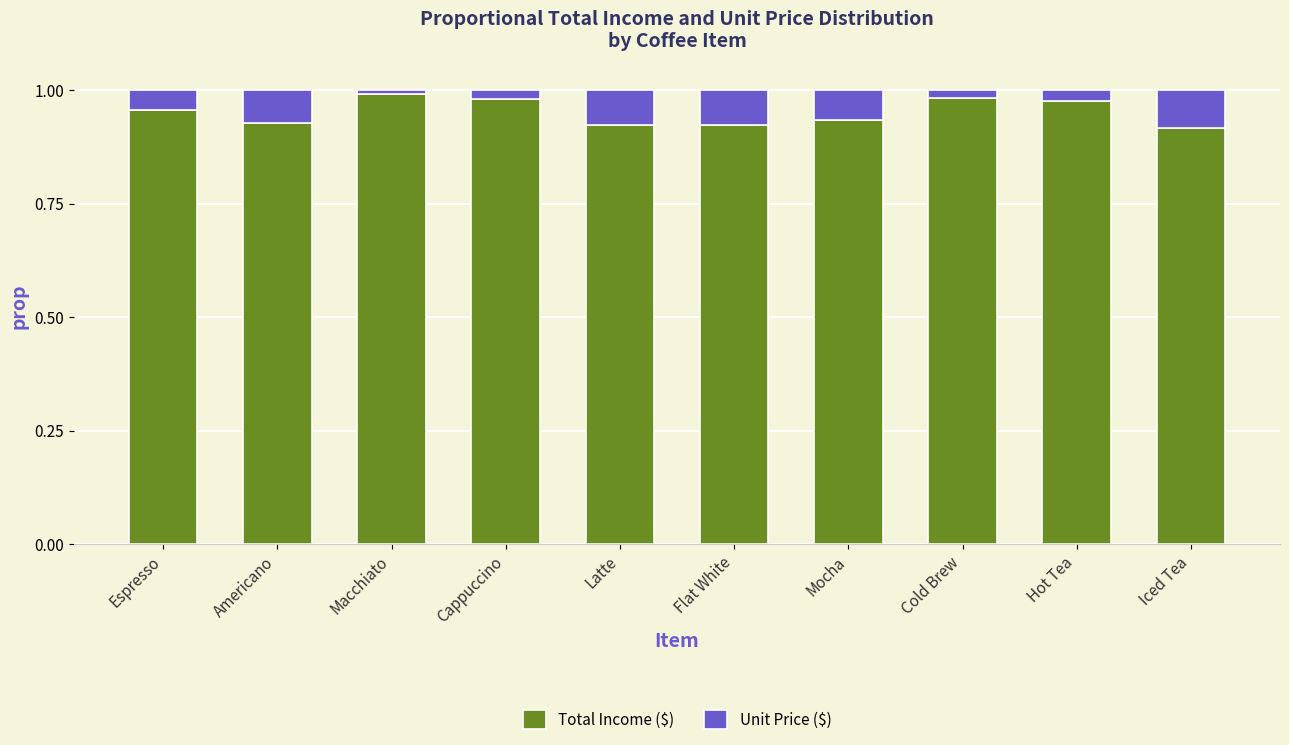

Are the bars grouped side by side (vs. stacked)?

No